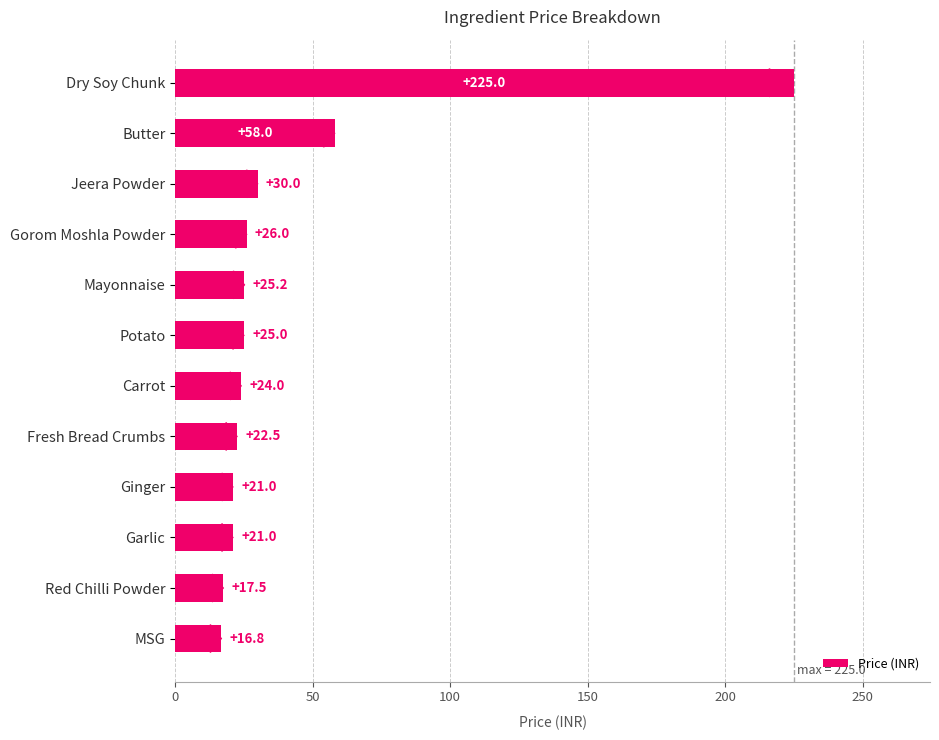

What is the change in value from Mayonnaise to Carrot?

-1.2